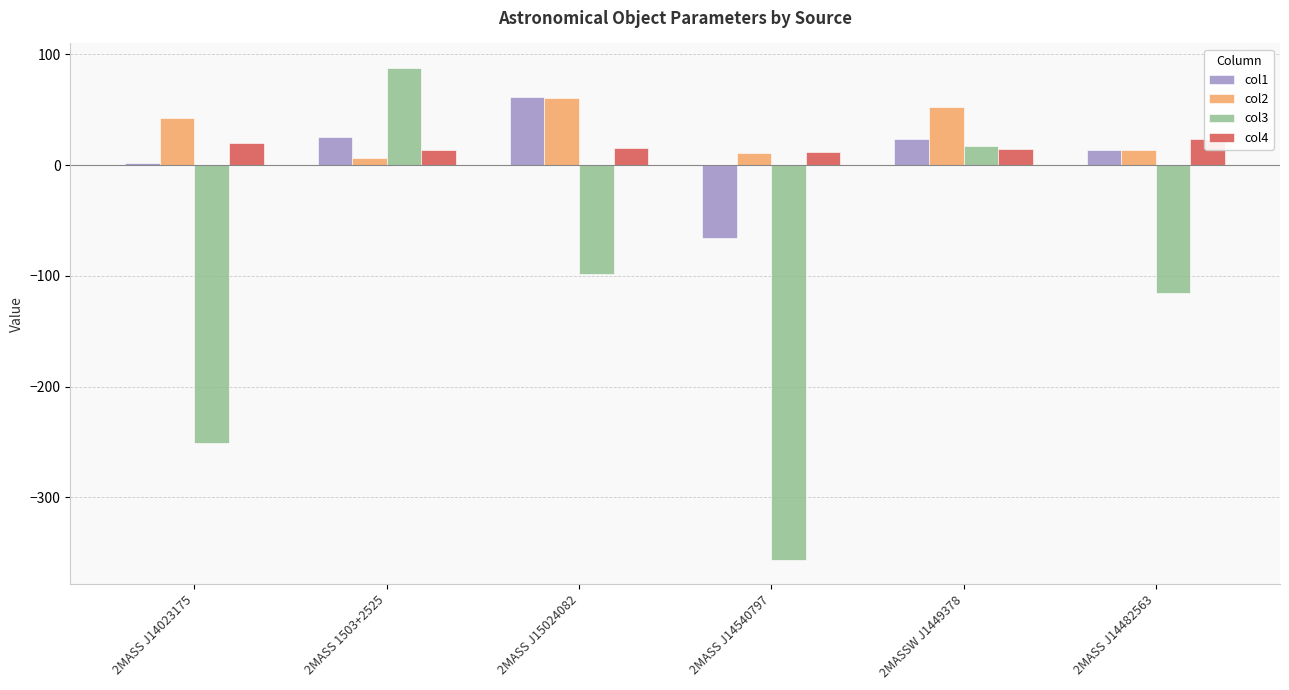

How many data points does each series have?

6